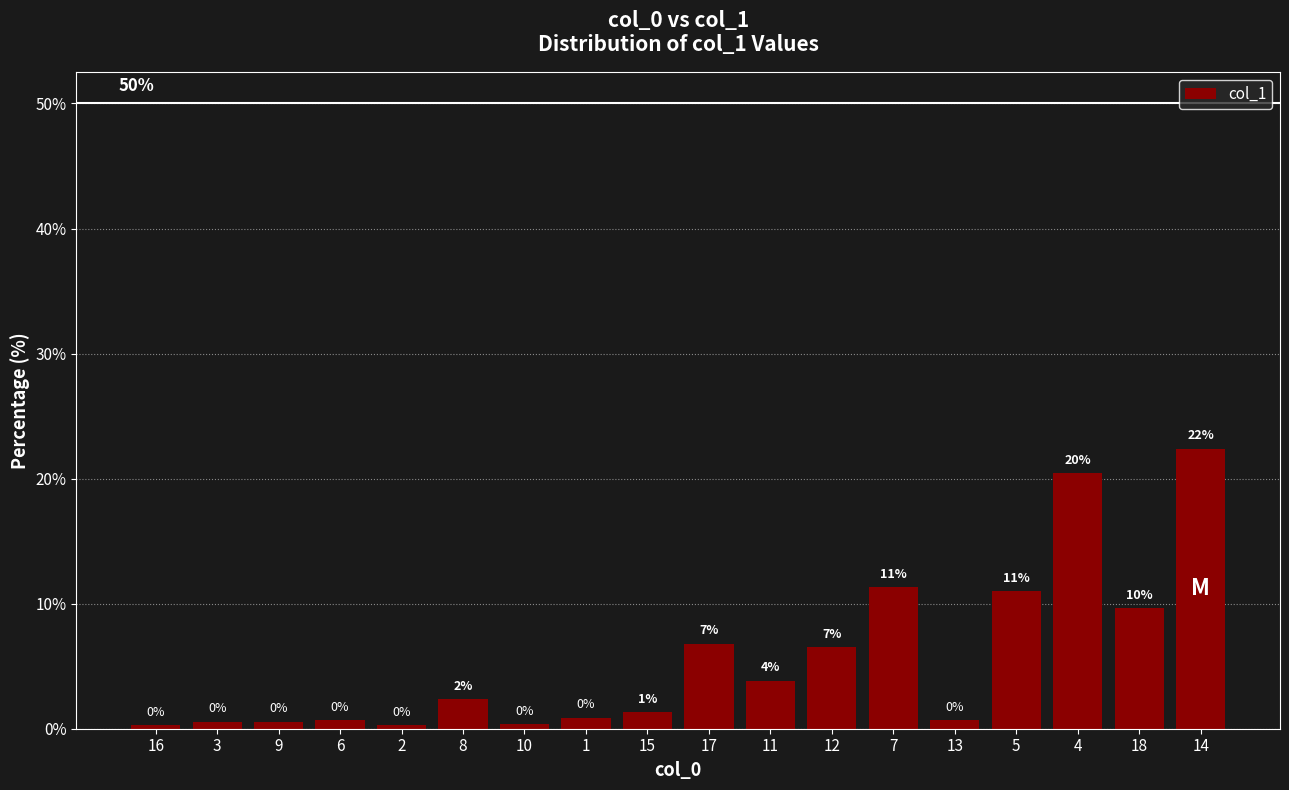

True or false: the data shows 1.3 at 1.

False